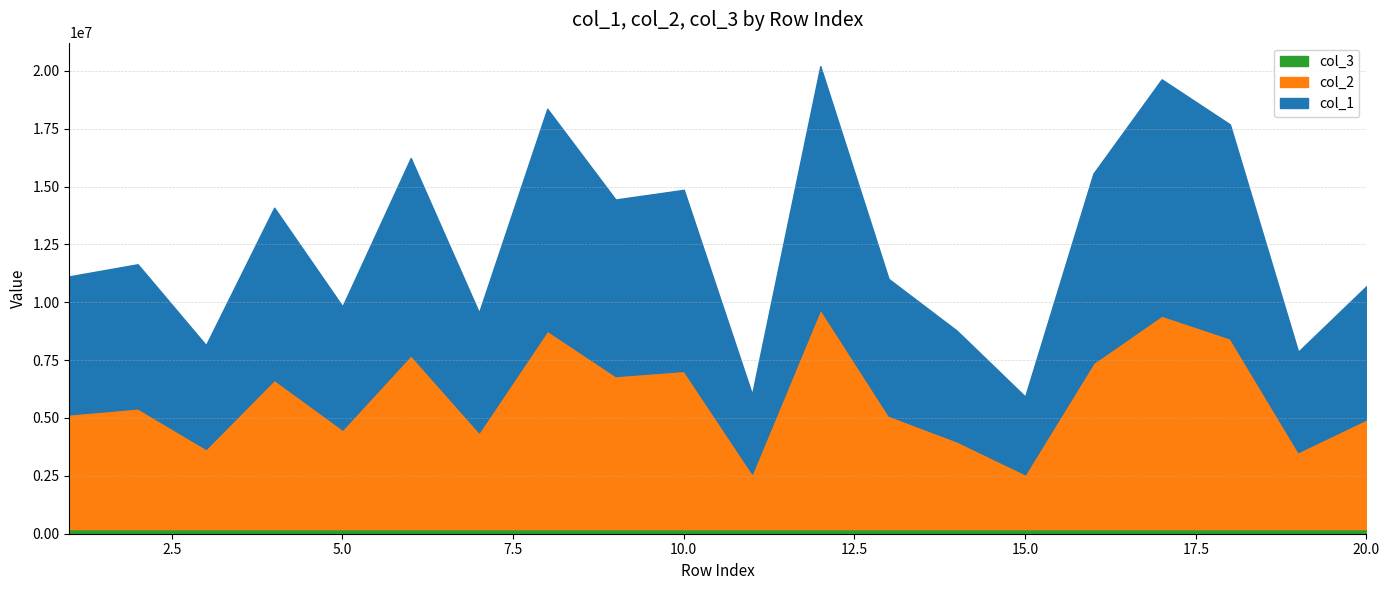

Reading left to right, extract all data points from this chart.

col_1: 5961384	6226083	4482117	7435562	5320896	8518453	5170999	9586809	7625784	7822095	3419678	10506130	5908483	4782400	3353328	8180804	10205664	9248417	4330851	5753081
col_2: 4957770	5215819	3465650	6450502	4301053	7512794	4182456	8571824	6612380	6835018	2402868	9498069	4901642	3789000	2371591	7177641	9225089	8237234	3328836	4743114
col_3: 1	1	1	1	1	1	1	1	1	1	1	1	1	1	1	1	1	1	1	1